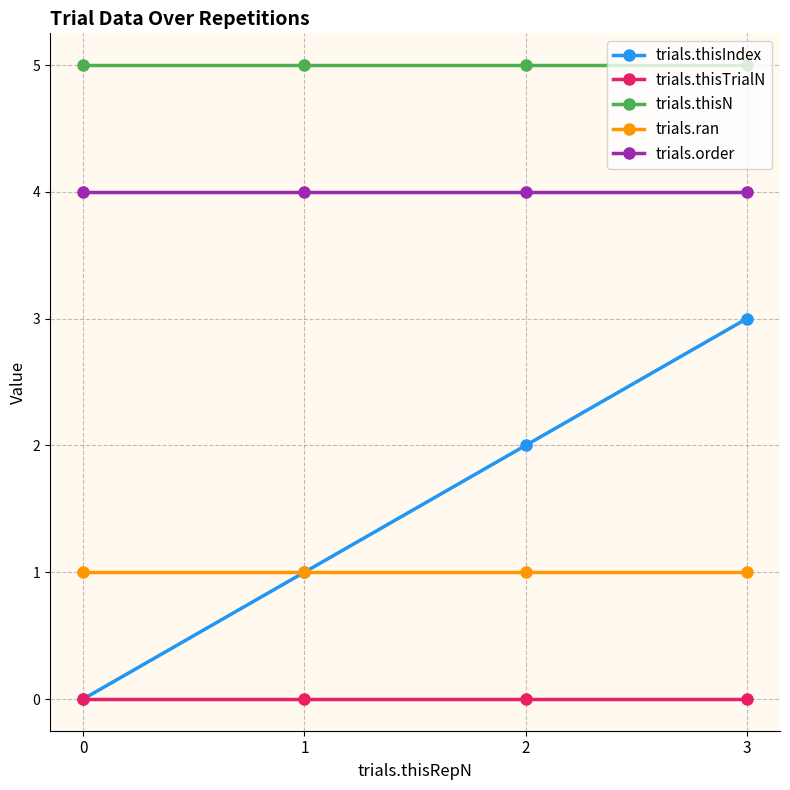

At how many categories does at least one series exceed 2?

4